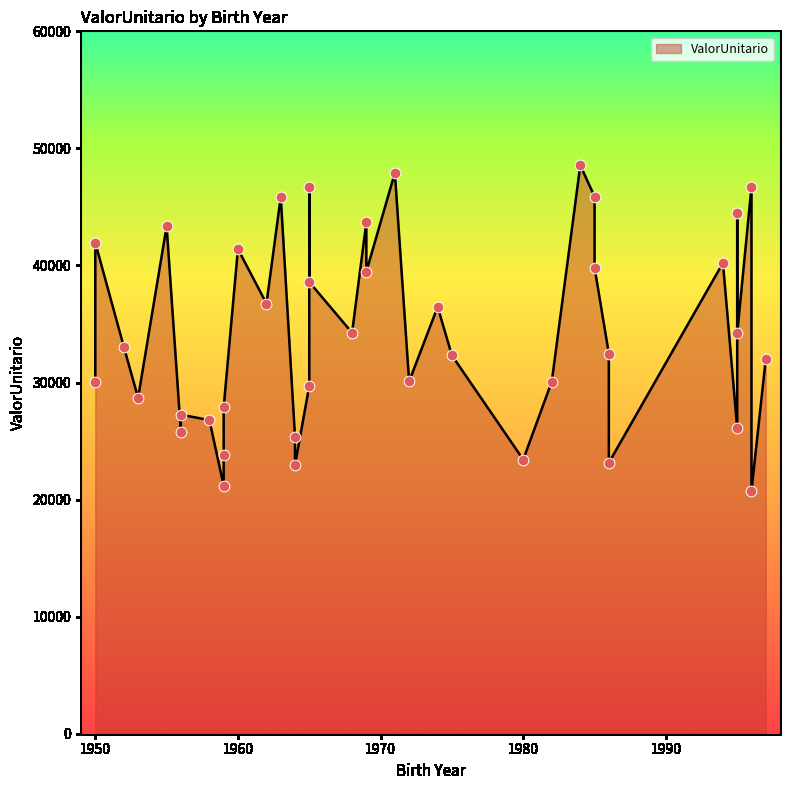

Approximately how many times larger is the value at 1963 compared to 1959?

1.9